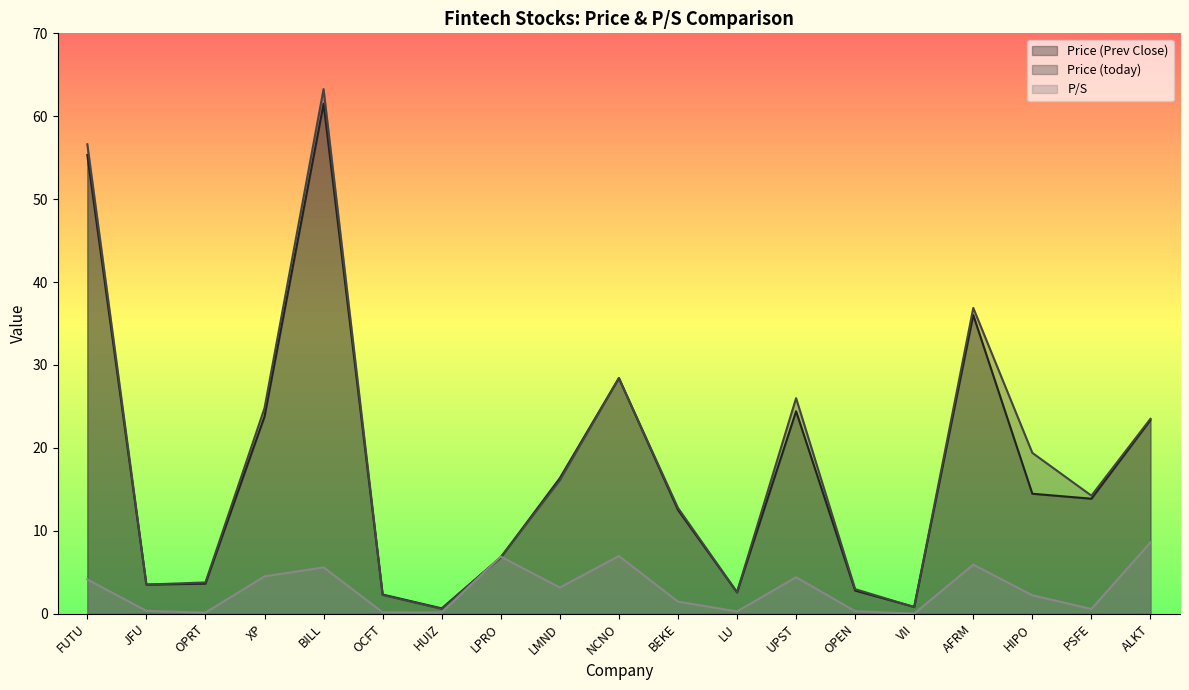

At which category does Price (Prev Close) reach its first local valley?

JFU